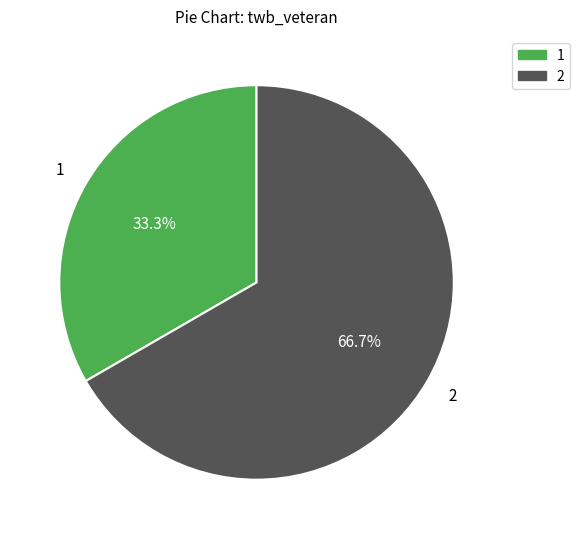

Count the number of slices in the pie.

2